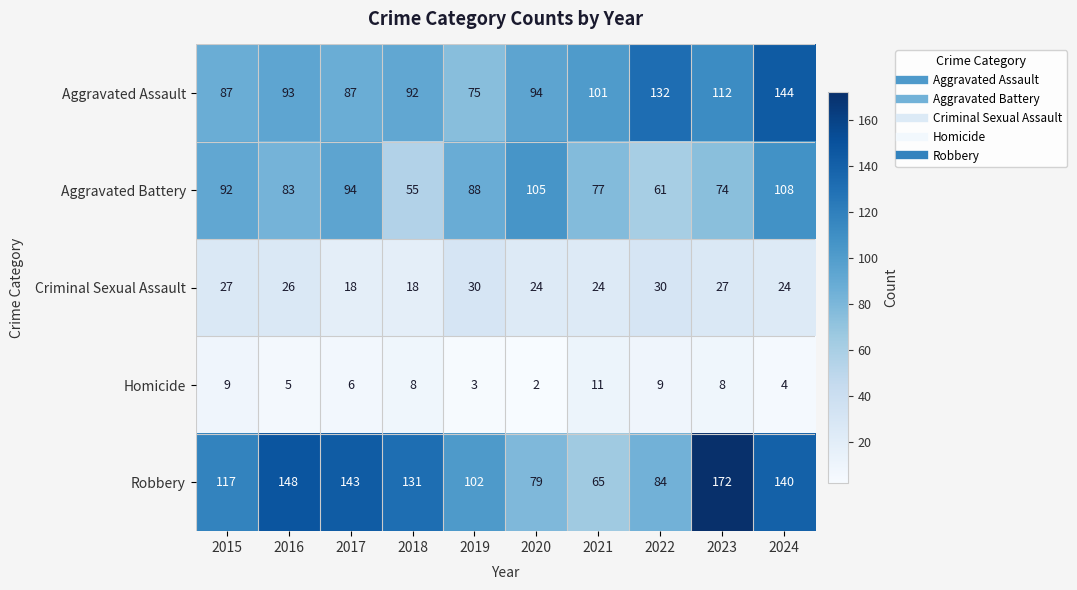

Count the number of categories in the chart.

10